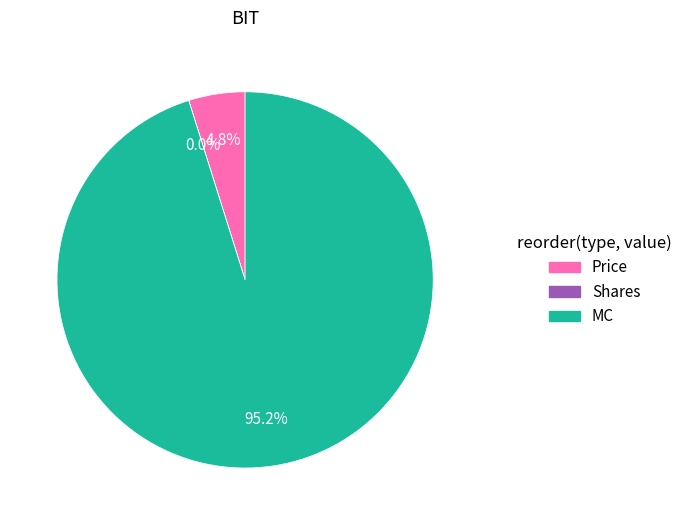

True or false: MC accounts for 81% of the total.

False